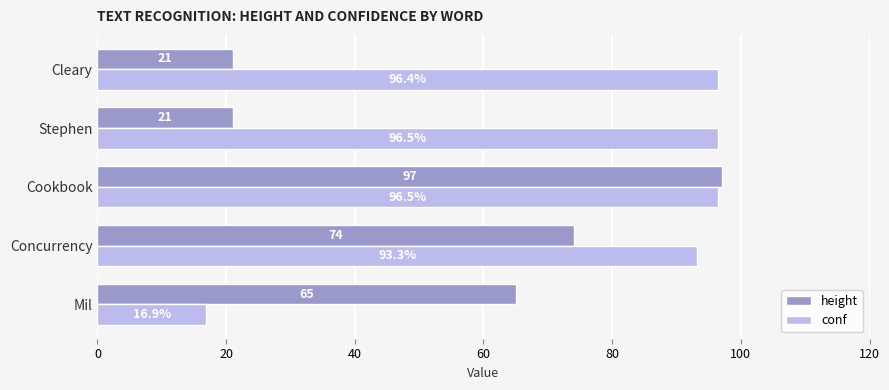

List the series in order of their peak value, lowest first.

conf, height